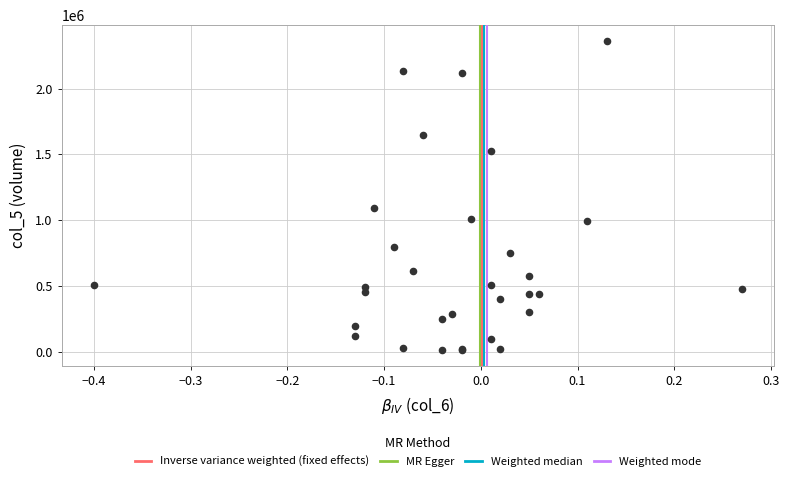

What Y value in the scatter plot is closest to 1188000?

1089000